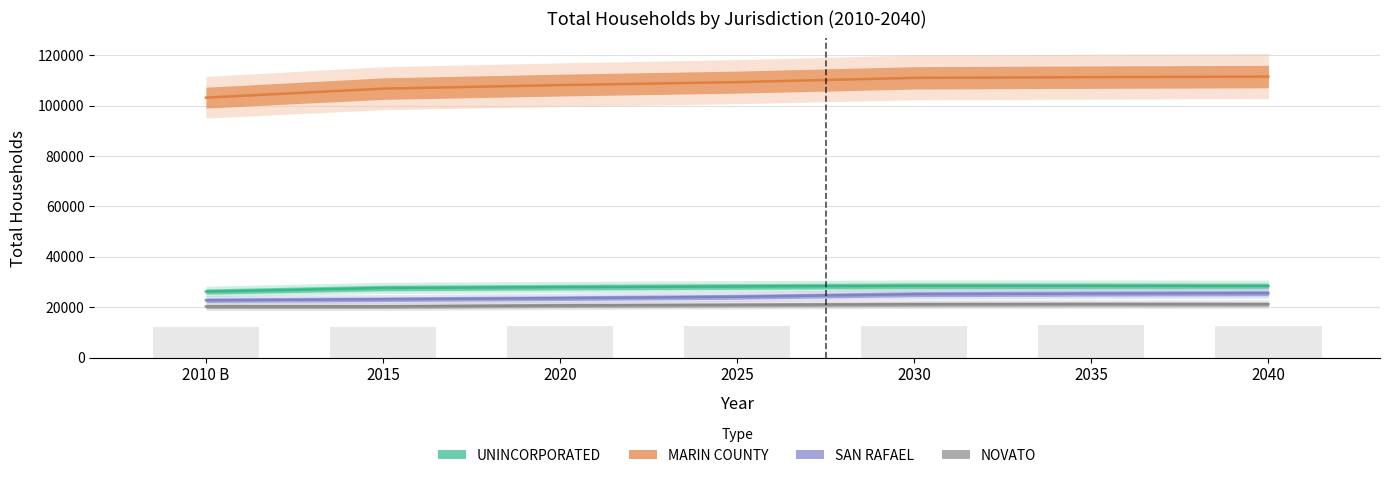

What is the difference between the maximum and minimum values in the MARIN COUNTY series?

8375